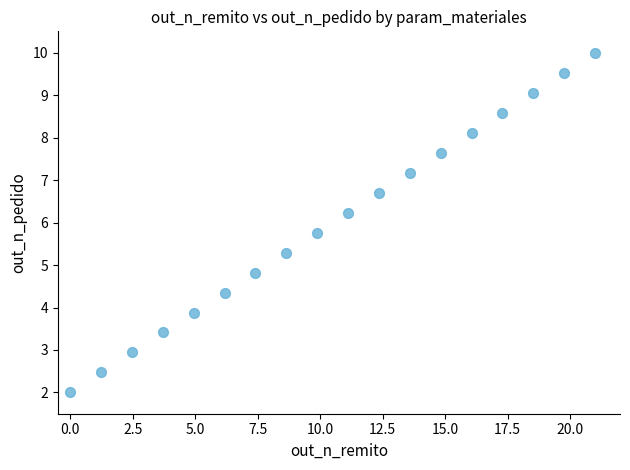

What is the range of X values (max minus min)?

21.0